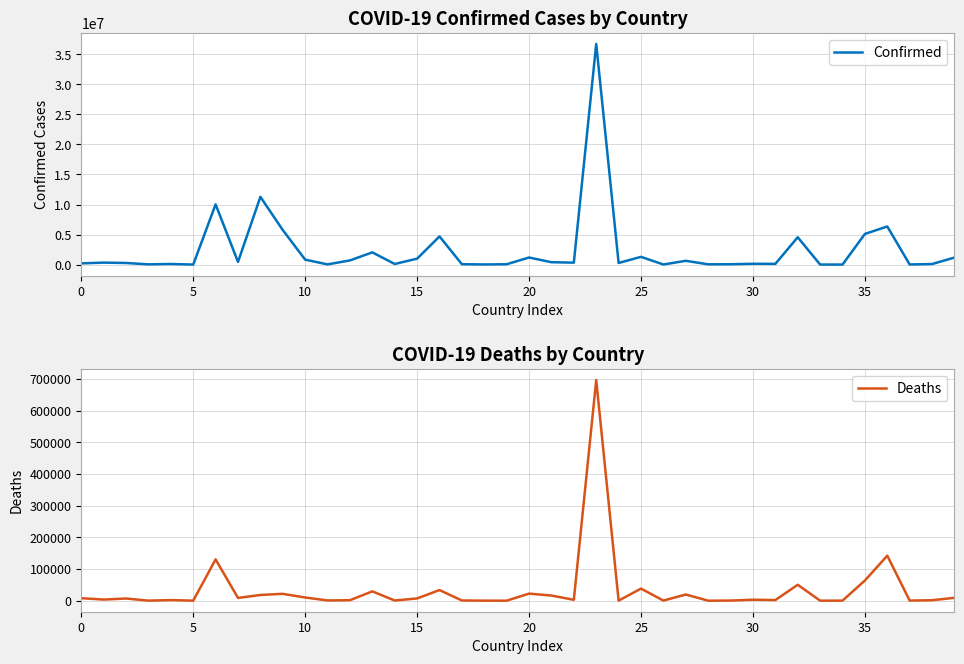

The Confirmed series shows 36718053 at 23. True or false?

True